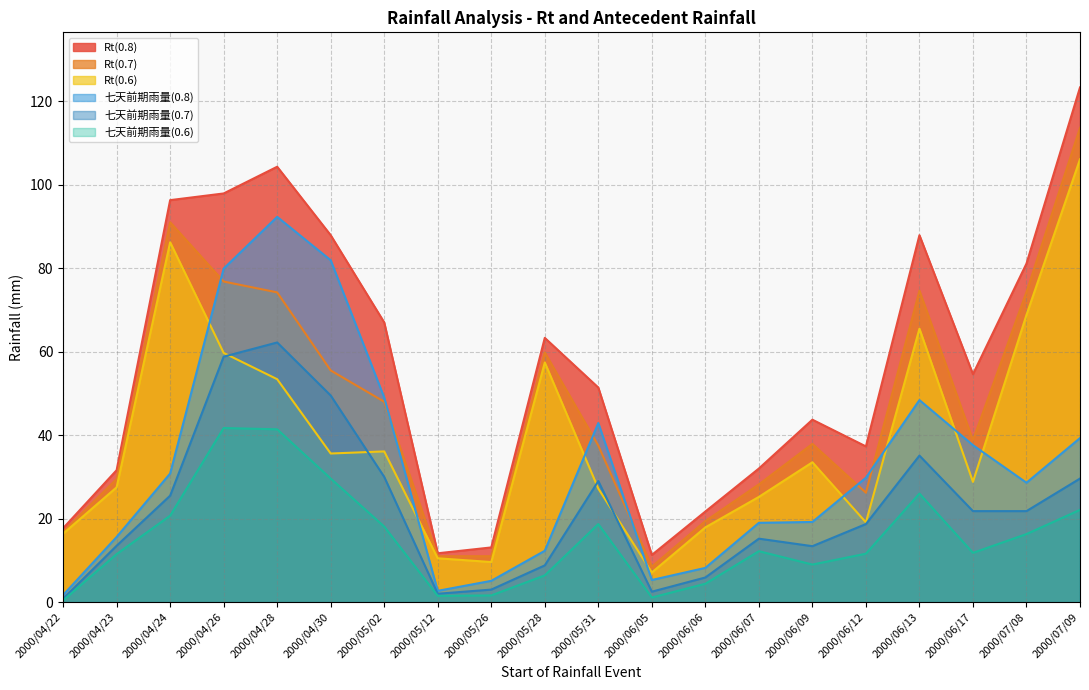

At 2000/06/12, list the series in order from largest to smallest.

Rt(0.8), 七天前期雨量(0.8), Rt(0.7), Rt(0.6), 七天前期雨量(0.7), 七天前期雨量(0.6)